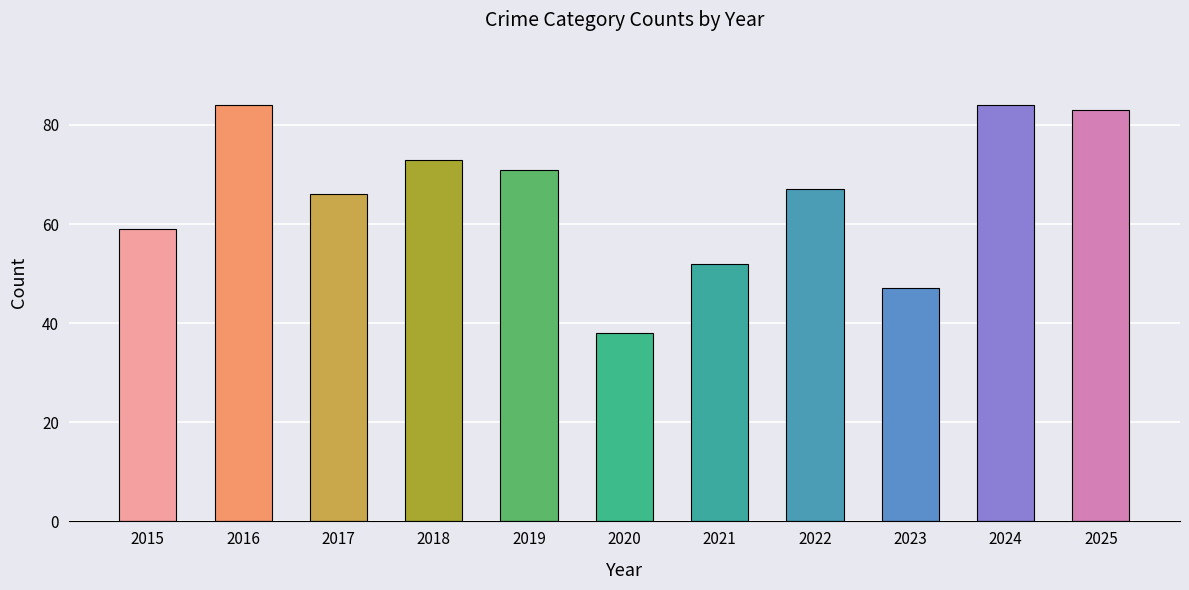

Approximately how many times larger is the value at 2023 compared to 2018?

0.6